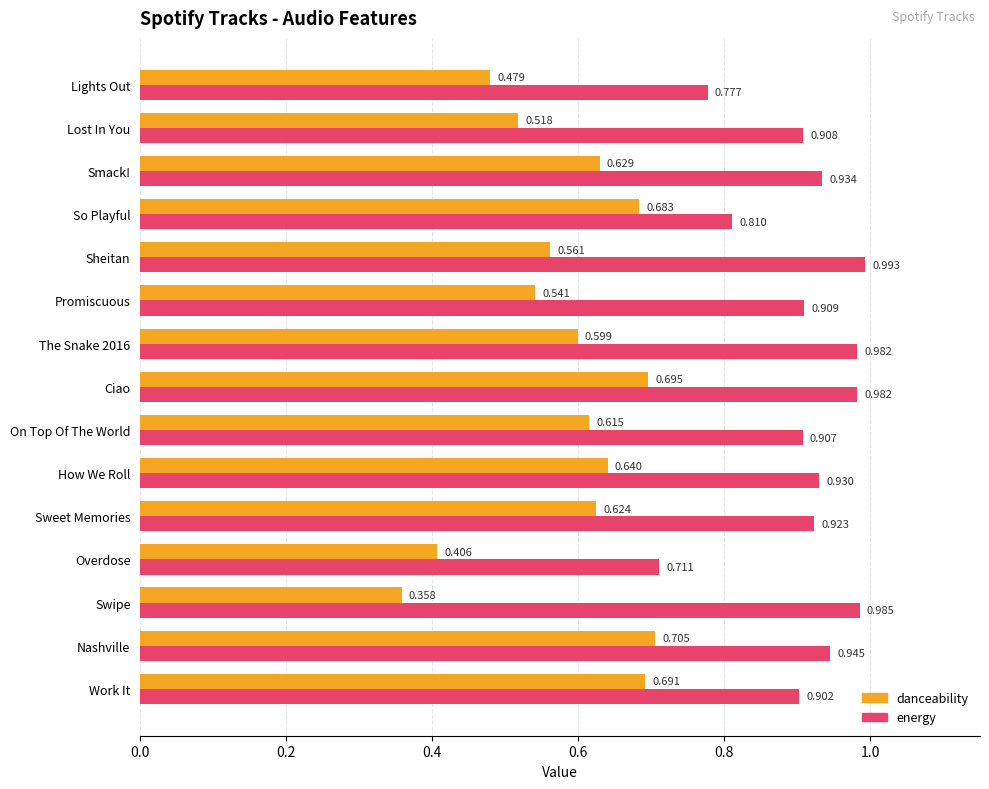

Is the value of energy at Nashville greater than the value of danceability at Nashville?

Yes